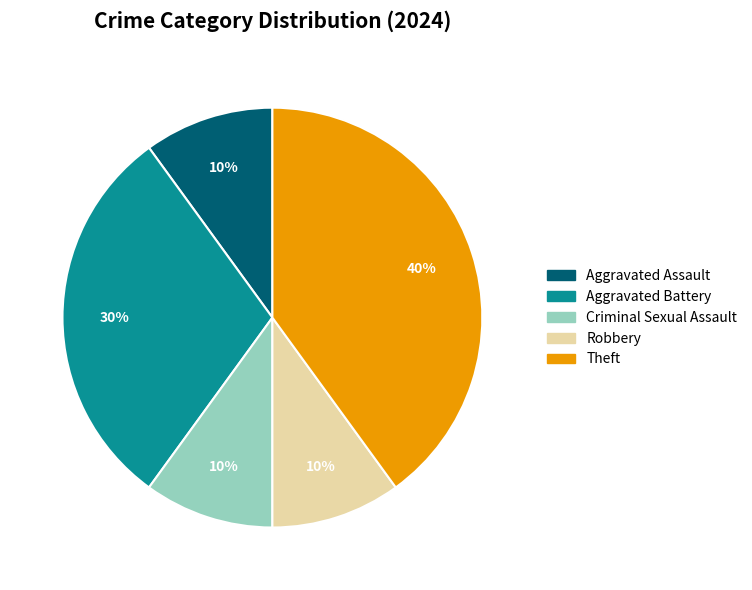

Does any single category account for the majority?

No